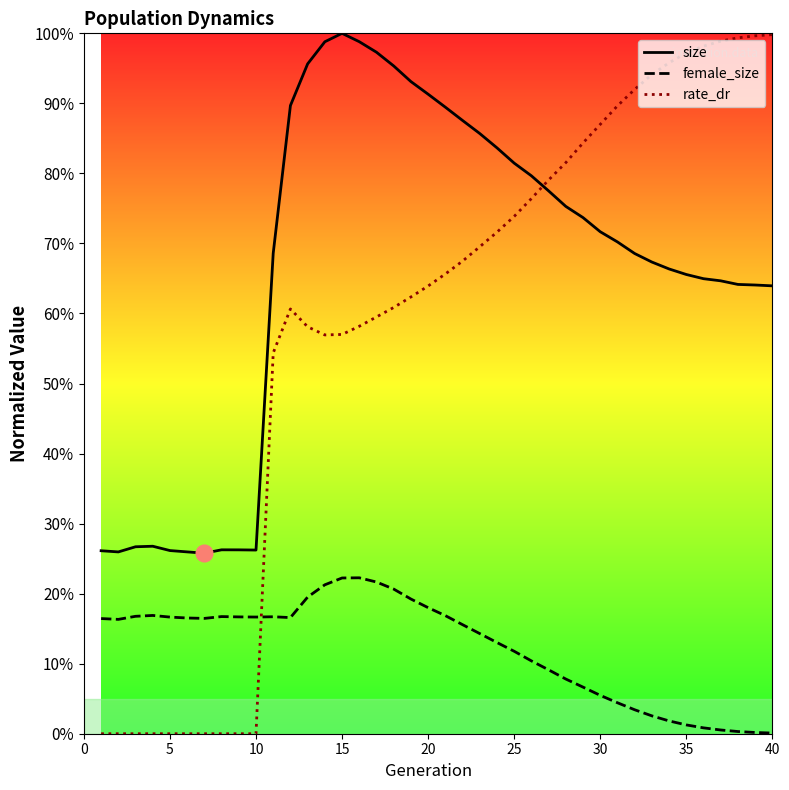

Does the chart have visible grid lines?

No